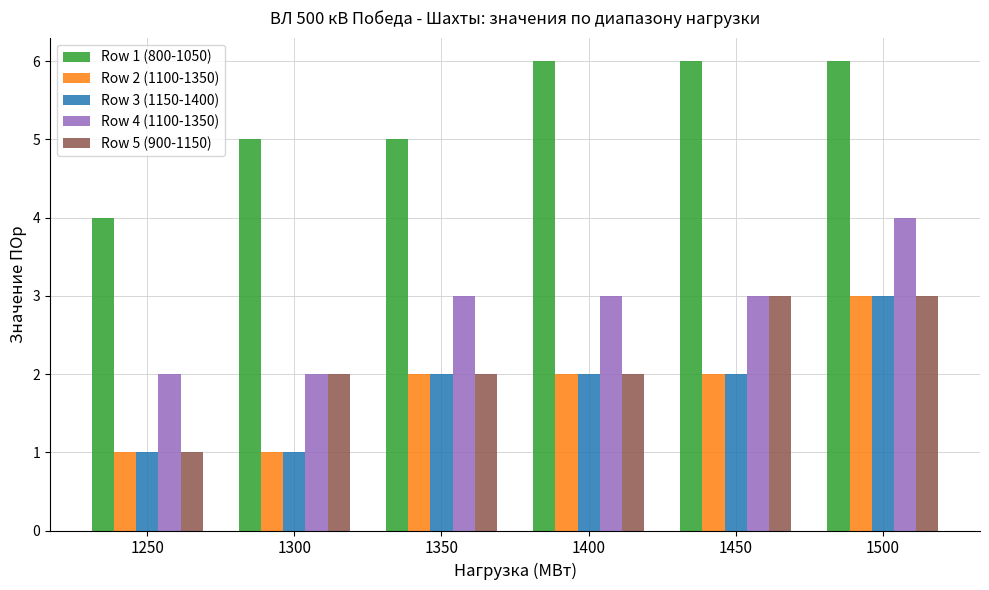

Which series has the largest total across all categories?

Row 1 (800-1050)